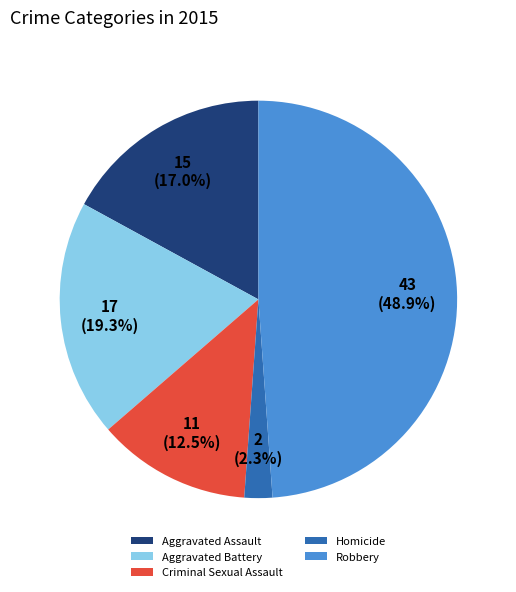

Is it true that Robbery is 49% of the pie?

True